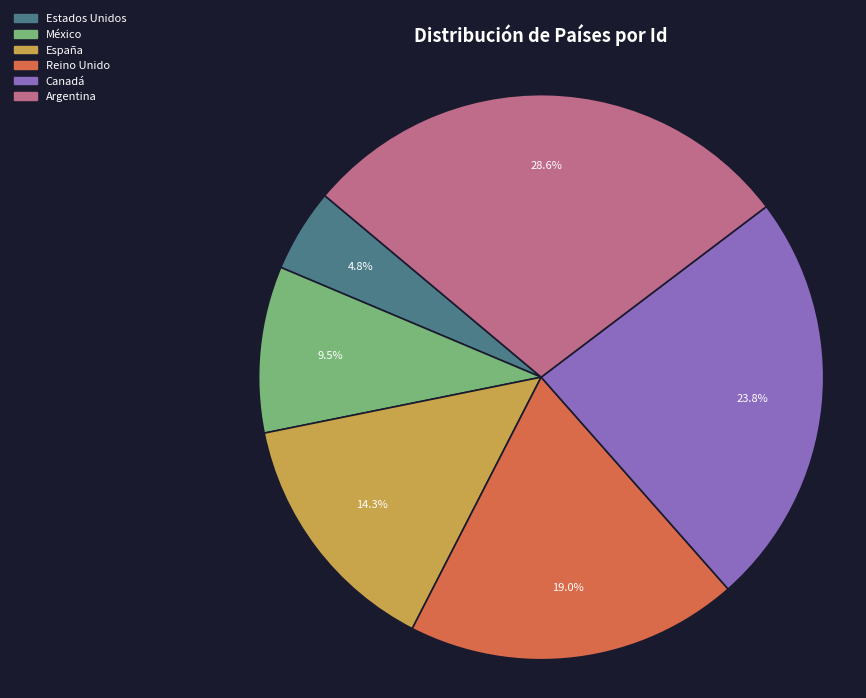

How many slices are in this pie chart?

6